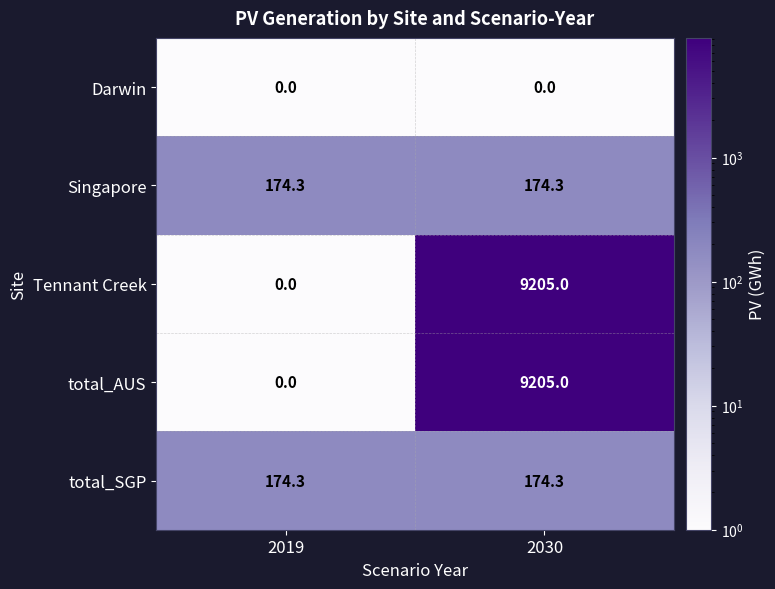

What is the sum of all total_AUS values?

9205.0